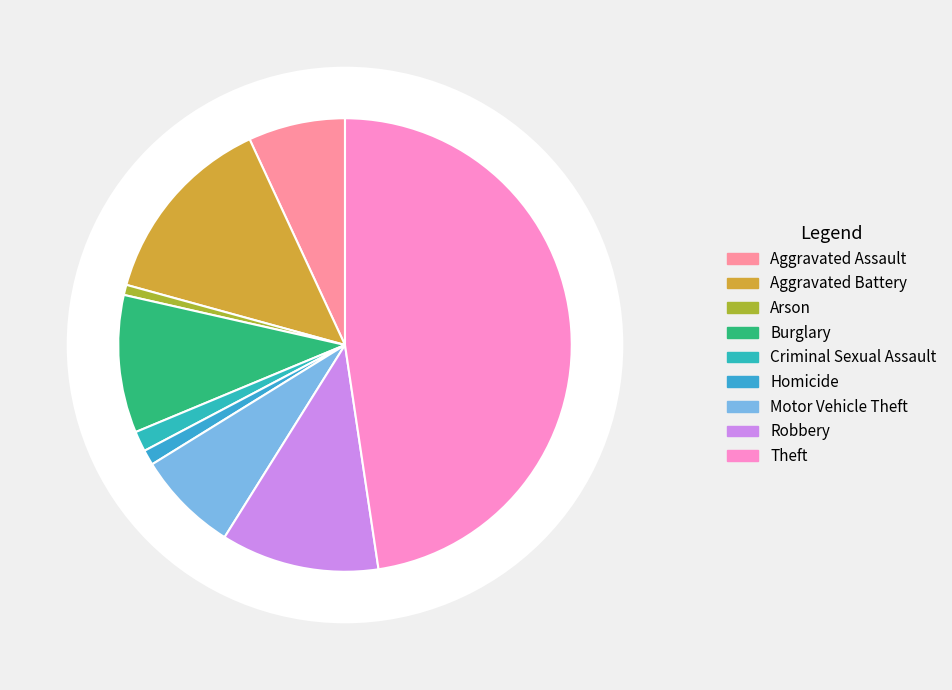

What is the smallest slice in the pie chart?

Arson